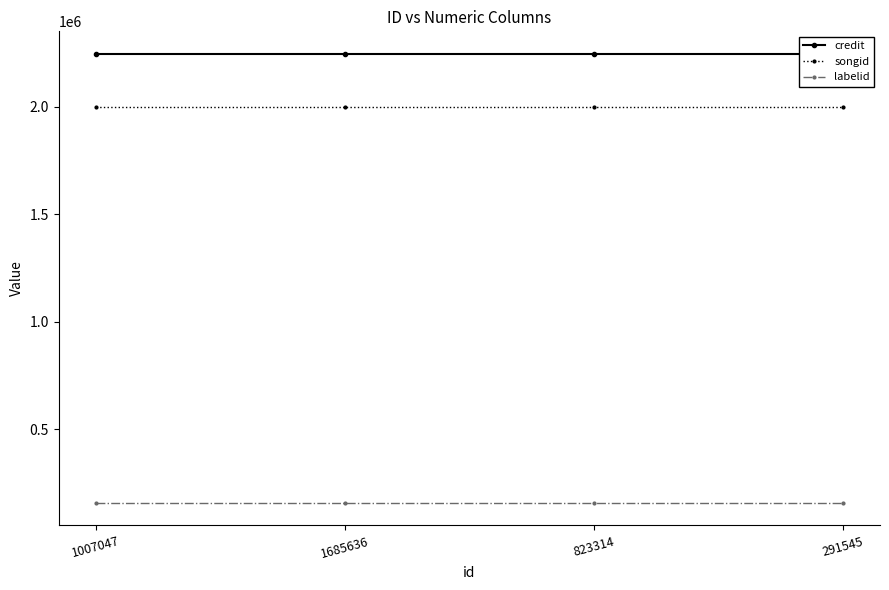

Which category has the highest value across all series?

1007047